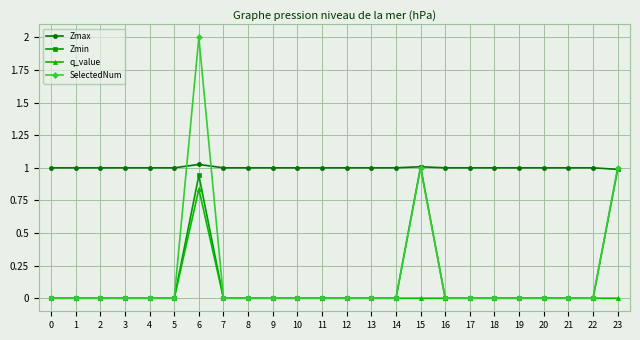

Is it true that SelectedNum equals 1.0 at 15?

True